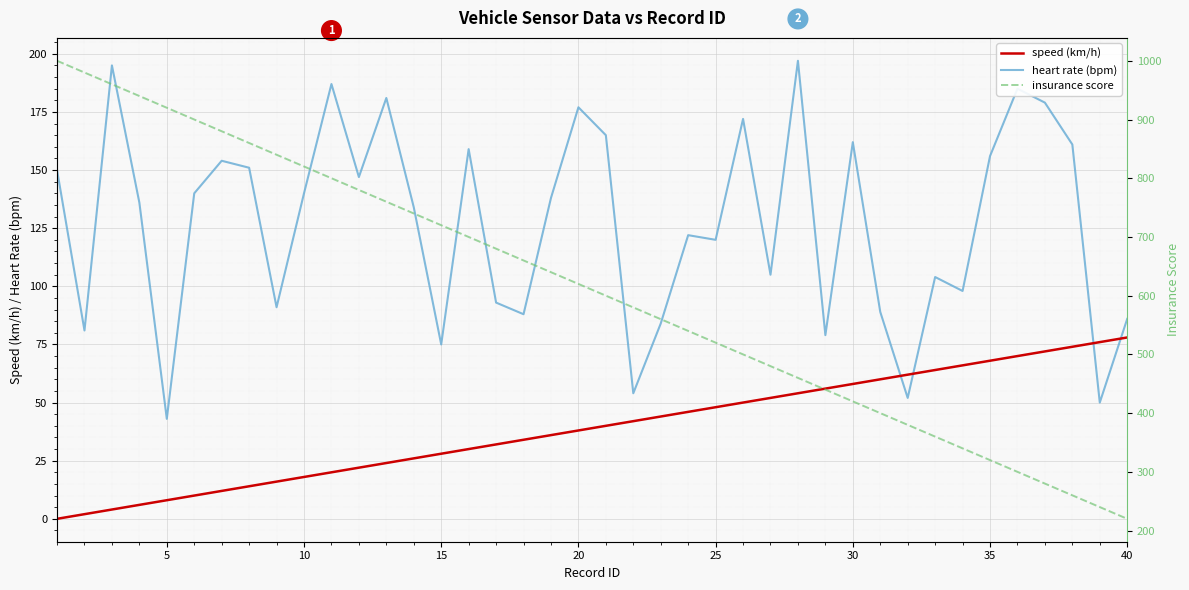

Reading left to right, what are all the values shown in this chart?

speed (km/h): 0	2	4	6	8	10	12	14	16	18	20	22	24	26	28	30	32	34	36	38	40	42	44	46	48	50	52	54	56	58	60	62	64	66	68	70	72	74	76	78
heart rate (bpm): 150	81	195	136	43	140	154	151	91	140	187	147	181	134	75	159	93	88	138	177	165	54	84	122	120	172	105	197	79	162	89	52	104	98	156	185	179	161	50	86
insurance score: 1000	980	960	940	920	900	880	860	840	820	800	780	760	740	720	700	680	660	640	620	600	580	560	540	520	500	480	460	440	420	400	380	360	340	320	300	280	260	240	220